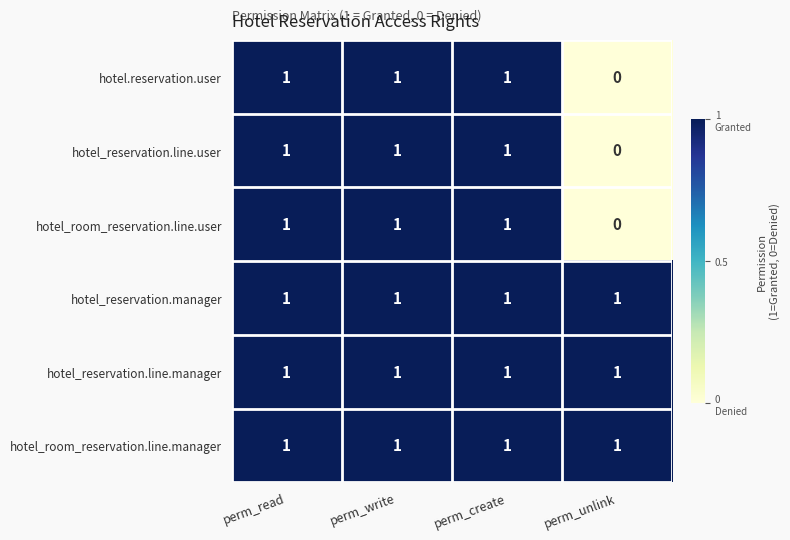

What is the sum of all hotel_room_reservation.line.manager values?

4